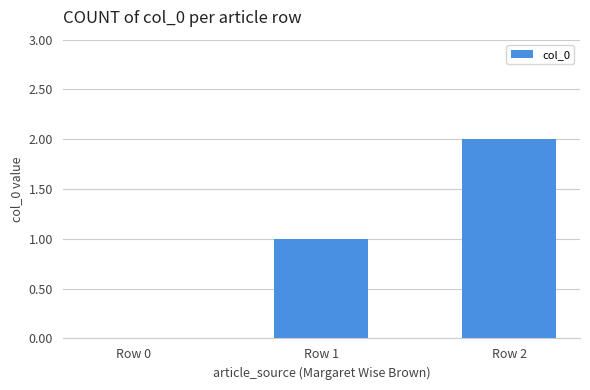

Which category has the highest value across all series?

Row 2